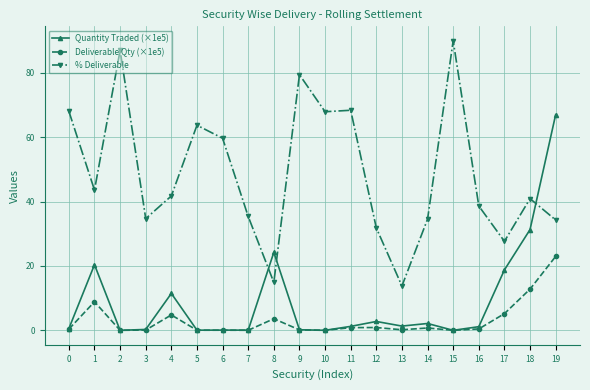

Which series has the largest total across all categories?

% Deliverable